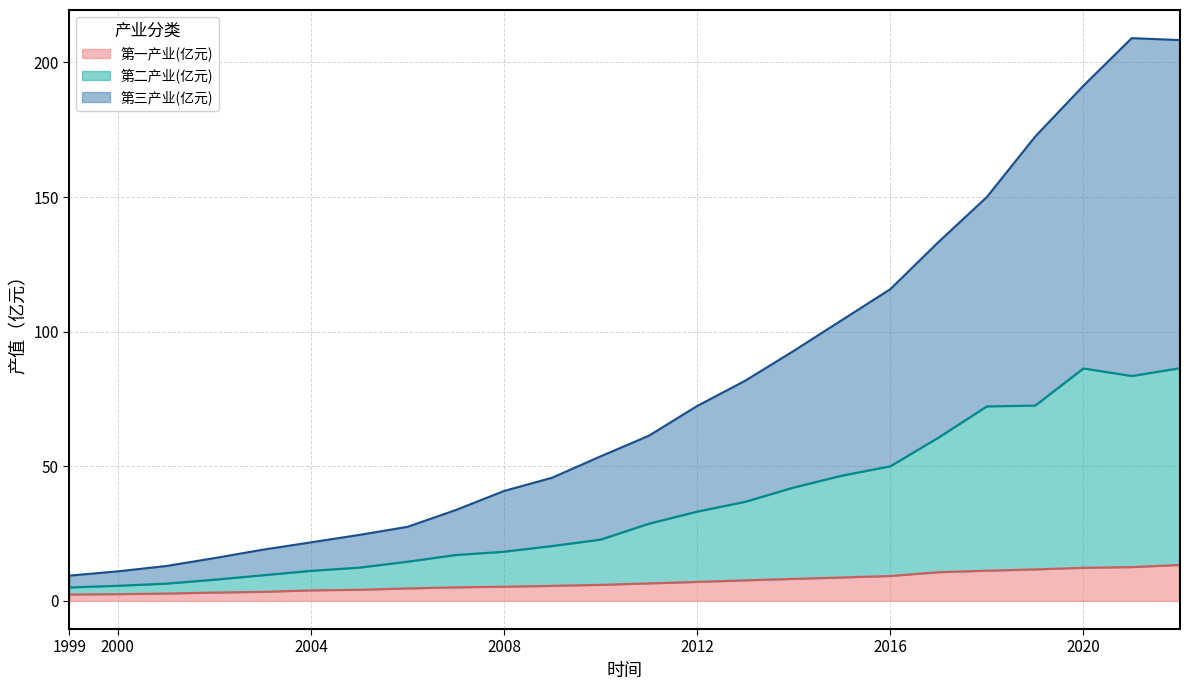

Which series has the largest range (max minus min)?

第三产业(亿元)